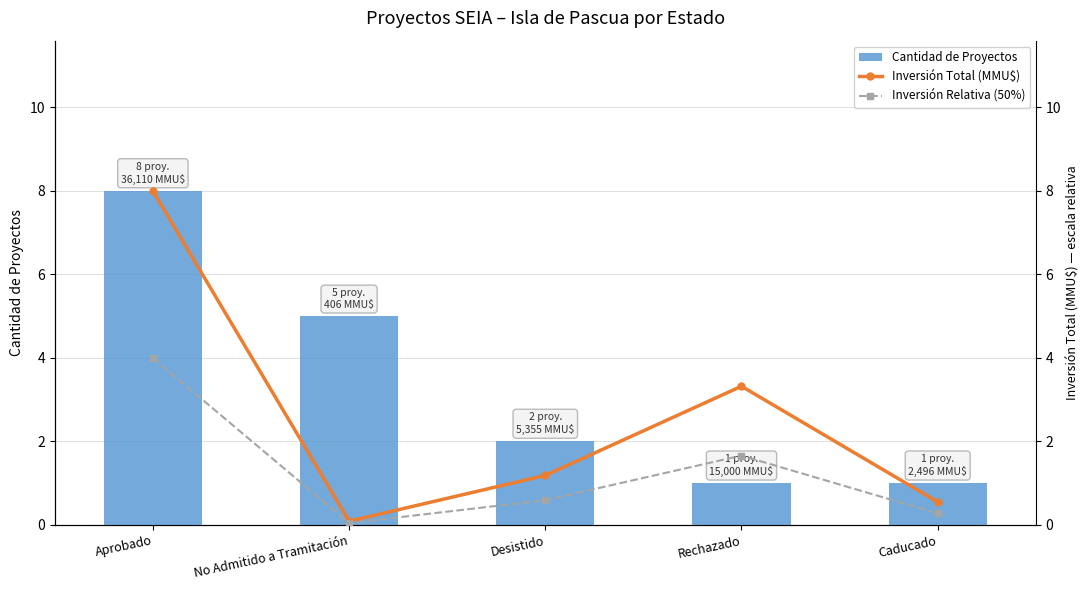

Where does the Cantidad de Proyectos series first go above 2?

Aprobado